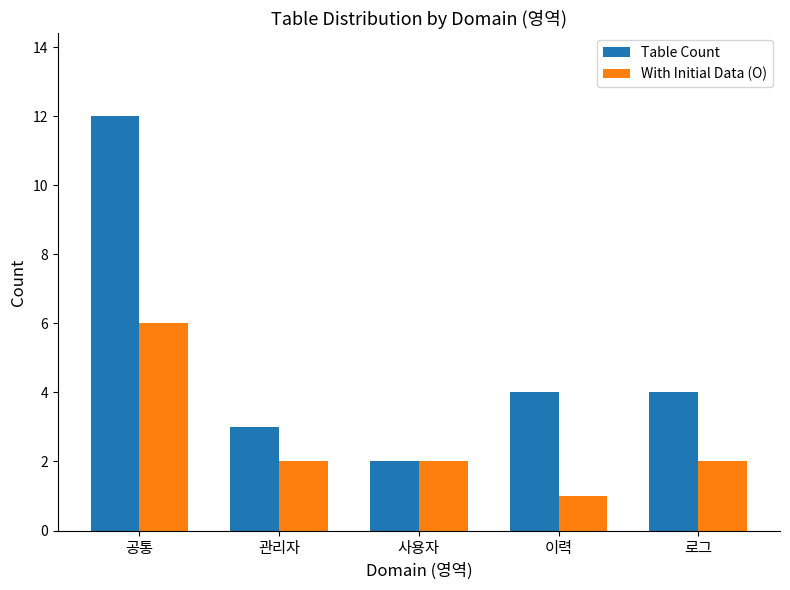

What is the sum of the With Initial Data (O) values at 이력 and 로그?

3